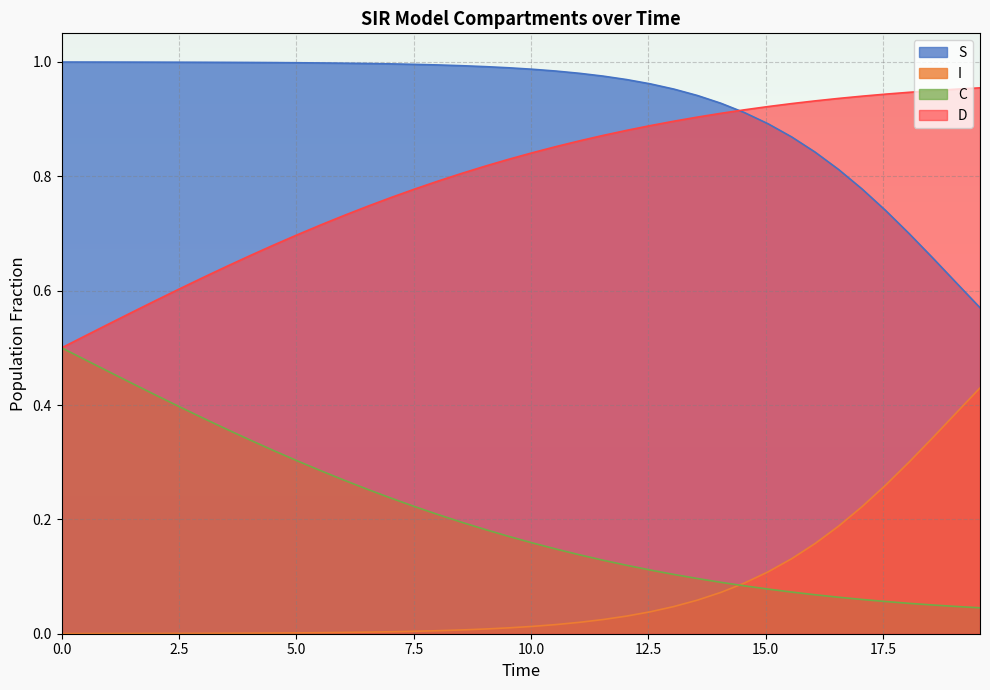

True or false: C and S cross at least once.

False